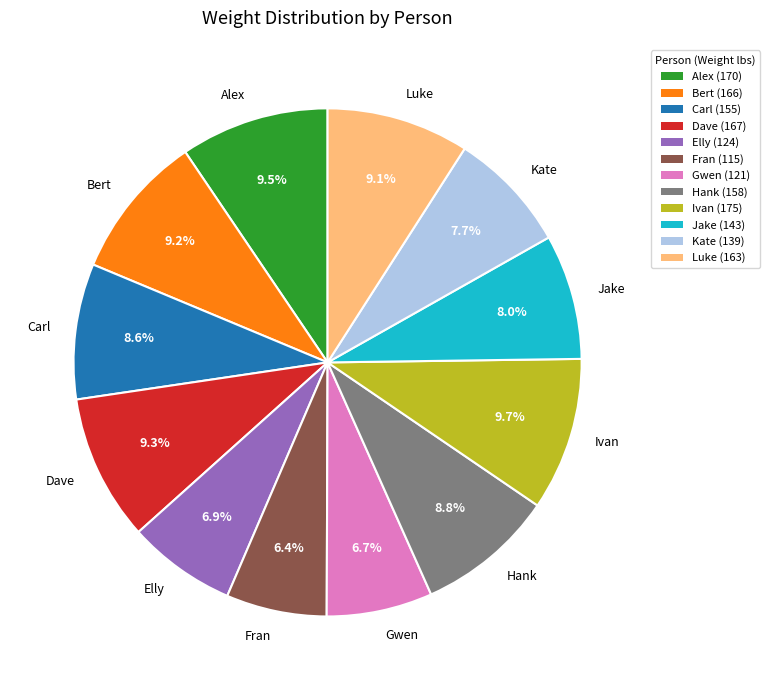

Between Fran and Hank, which is larger?

Hank